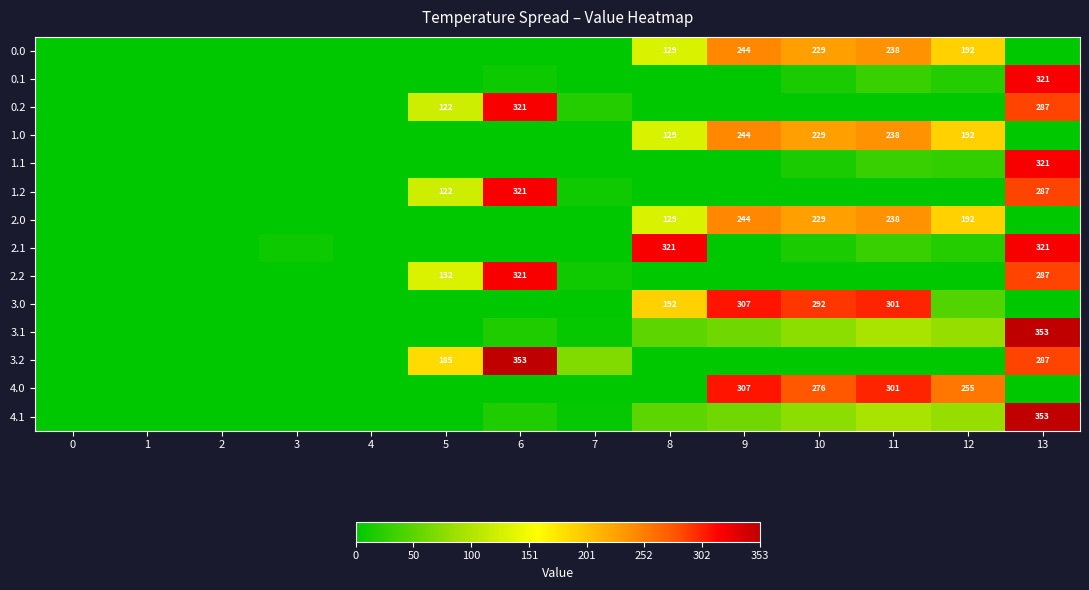

The value of 4.0 at 0 is 0.0. True or false?

True